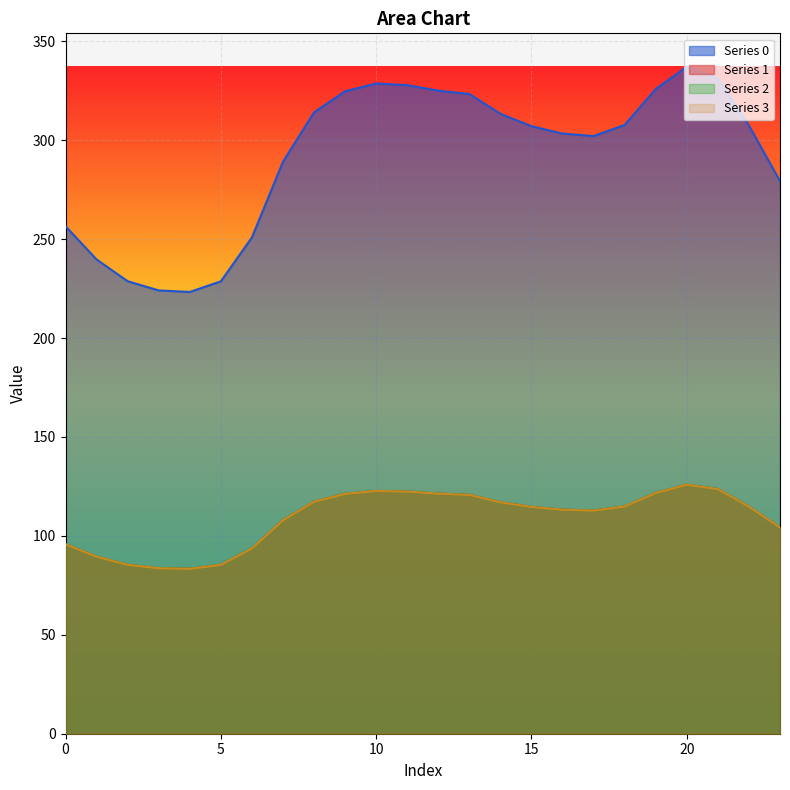

True or false: Series 3 and Series 0 cross at least once.

False